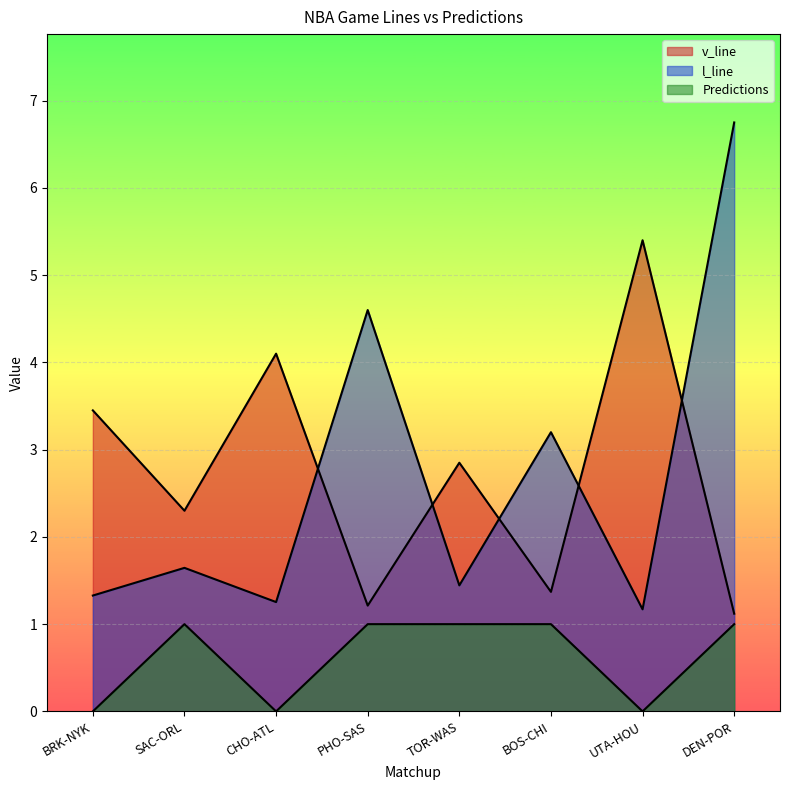

How many values in the v_line series are below 2?

3